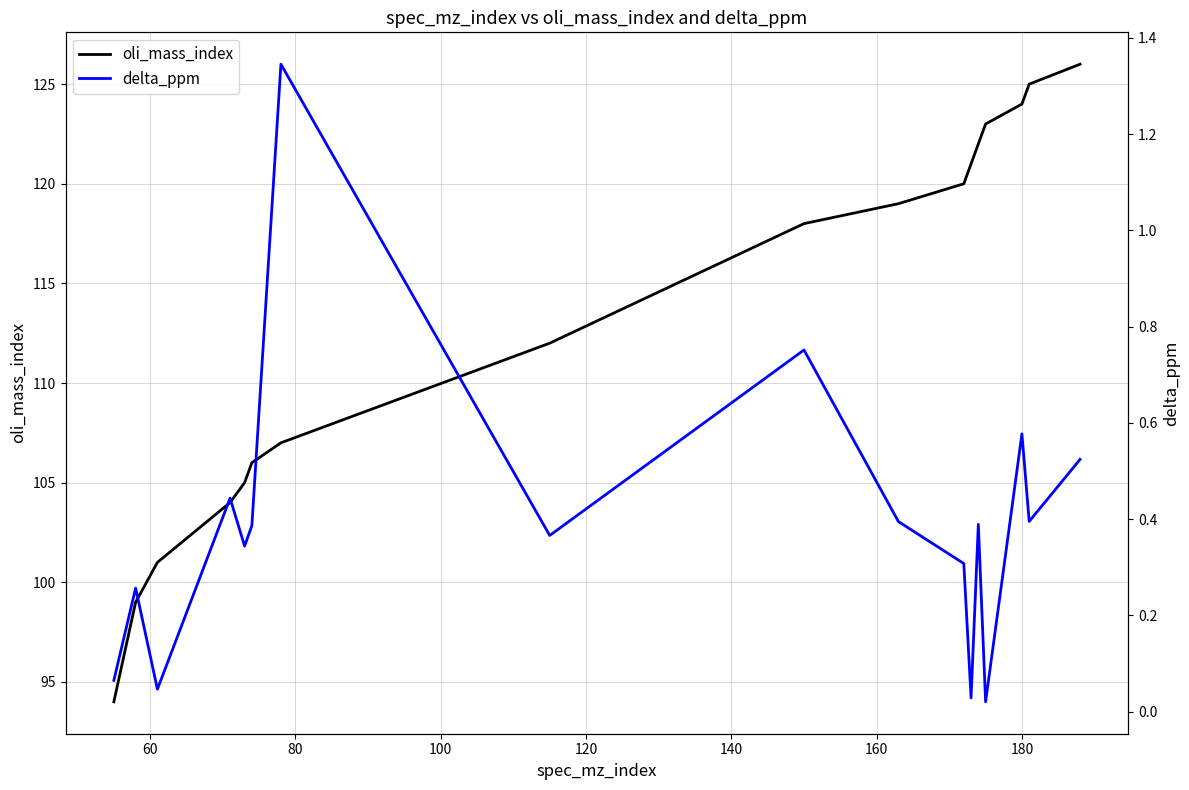

How many lines are shown in the chart?

2